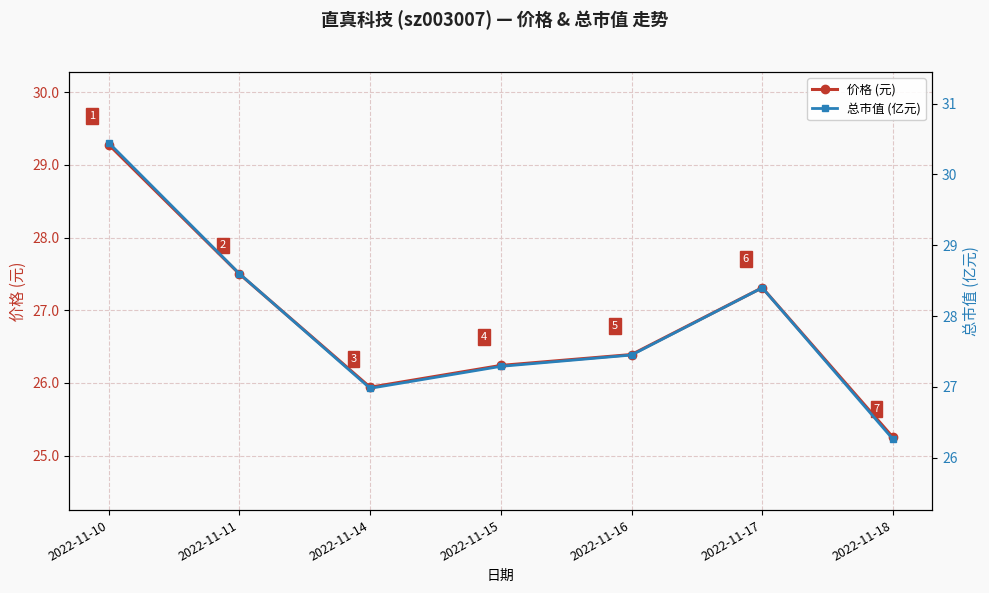

The 价格 (元) series shows 36.0 at 2022-11-14. True or false?

False